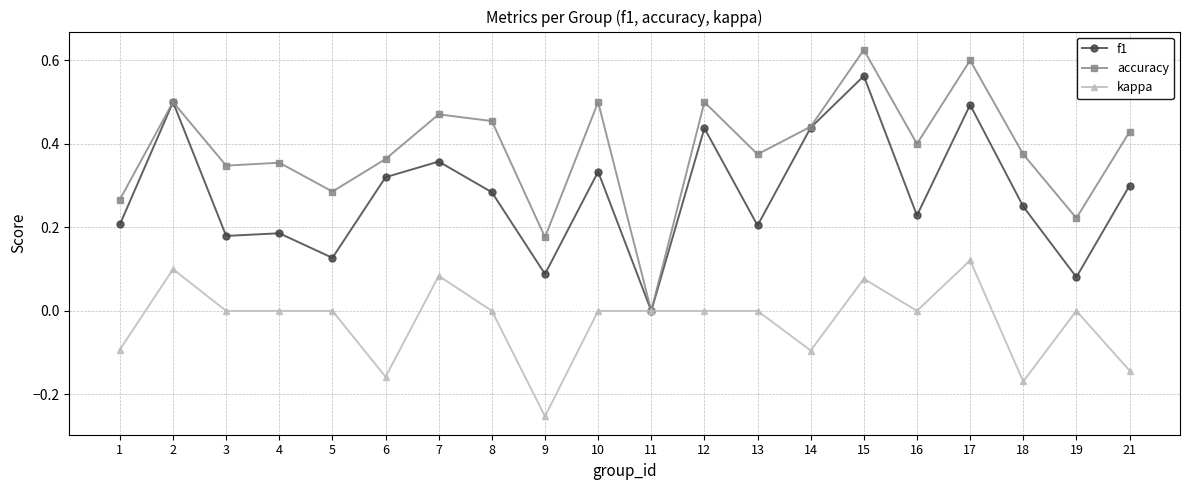

Which series has the largest total across all categories?

accuracy